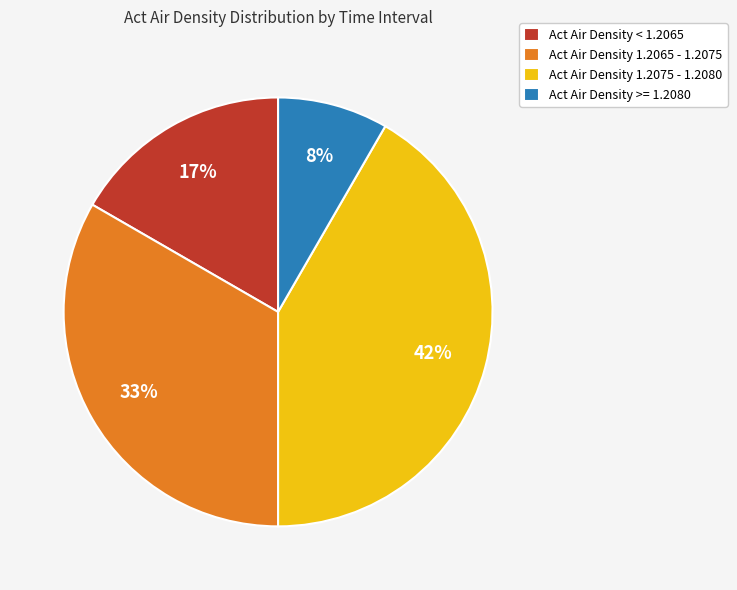

How many segments does this pie chart have?

4